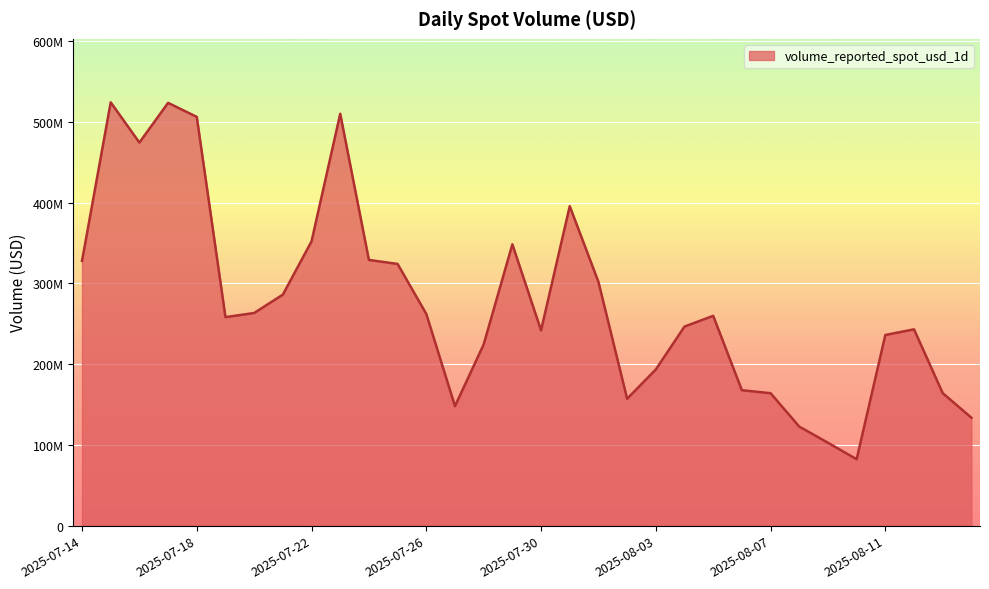

Rank the categories by value from lowest to highest.

2025-08-10, 2025-08-09, 2025-08-08, 2025-08-14, 2025-07-27, 2025-08-02, 2025-08-07, 2025-08-13, 2025-08-06, 2025-08-03, 2025-07-28, 2025-08-11, 2025-07-30, 2025-08-12, 2025-08-04, 2025-07-19, 2025-08-05, 2025-07-26, 2025-07-20, 2025-07-21, 2025-08-01, 2025-07-25, 2025-07-14, 2025-07-24, 2025-07-29, 2025-07-22, 2025-07-31, 2025-07-16, 2025-07-18, 2025-07-23, 2025-07-17, 2025-07-15